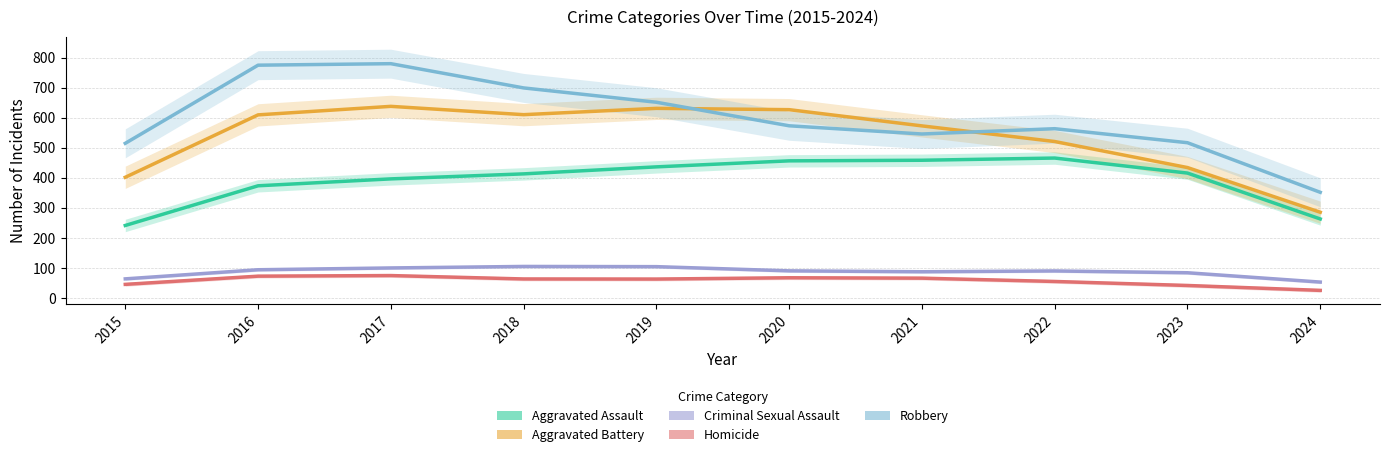

Reading right to left, what are all the values shown in this chart?

Aggravated Assault: 2024=263.3	2023=416.0	2022=466.0	2021=458.7	2020=456.7	2019=436.7	2018=413.3	2017=396.7	2016=373.7	2015=241.7
Aggravated Battery: 2024=285.7	2023=434.3	2022=521.0	2021=573.0	2020=627.0	2019=631.3	2018=610.3	2017=638.0	2016=609.7	2015=402.0
Criminal Sexual Assault: 2024=53.3	2023=84.3	2022=90.3	2021=87.7	2020=90.7	2019=104.7	2018=105.3	2017=100.3	2016=94.3	2015=64.0
Homicide: 2024=25.7	2023=42.0	2022=55.3	2021=66.3	2020=67.7	2019=63.3	2018=63.7	2017=75.0	2016=73.0	2015=45.7
Robbery: 2024=352.0	2023=517.0	2022=563.7	2021=546.0	2020=573.3	2019=651.7	2018=699.3	2017=780.0	2016=775.0	2015=515.0